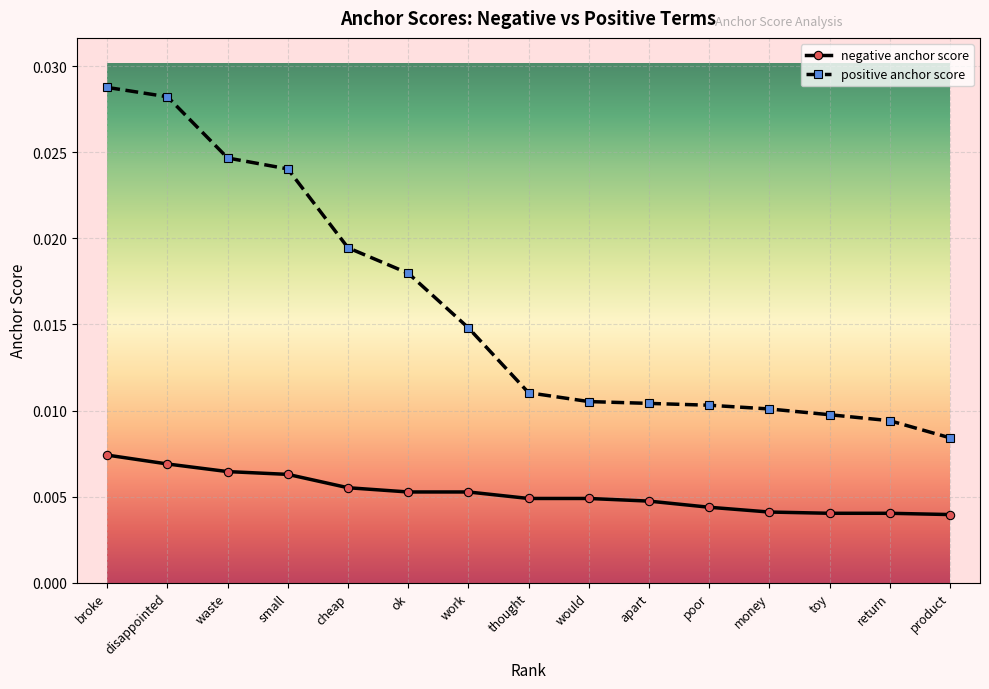

At which category is the sum across all series the highest?

broke